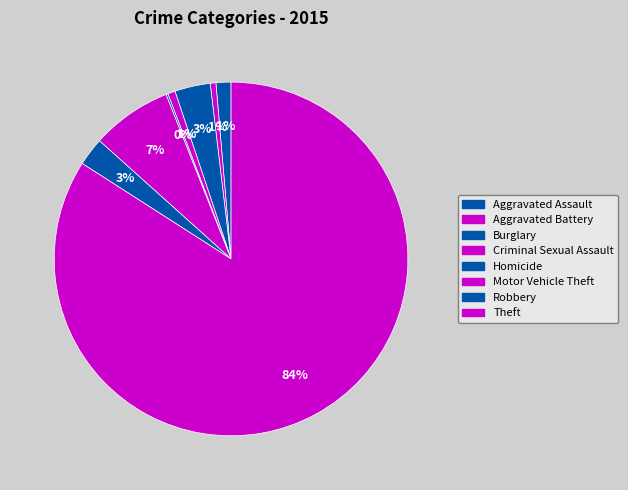

Rank the categories by value from lowest to highest.

Homicide, Aggravated Battery, Criminal Sexual Assault, Aggravated Assault, Robbery, Burglary, Motor Vehicle Theft, Theft